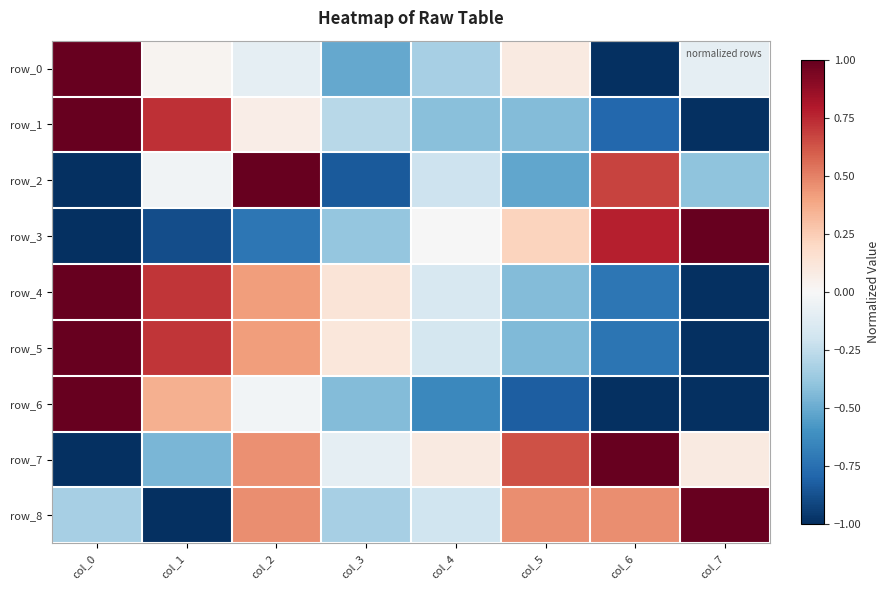

List the series in order of their peak value, highest first.

row_0, row_1, row_2, row_3, row_4, row_5, row_6, row_7, row_8